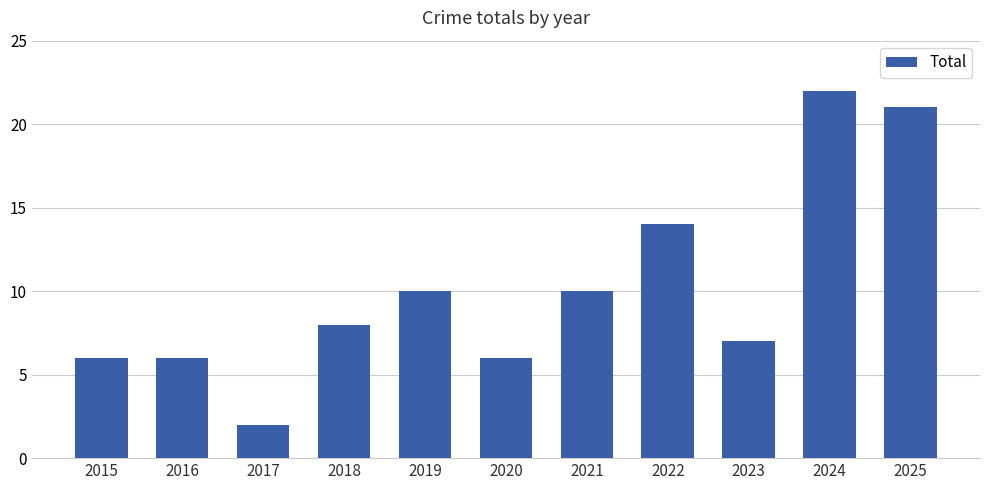

Is it true that the value at 2015 is 6?

True